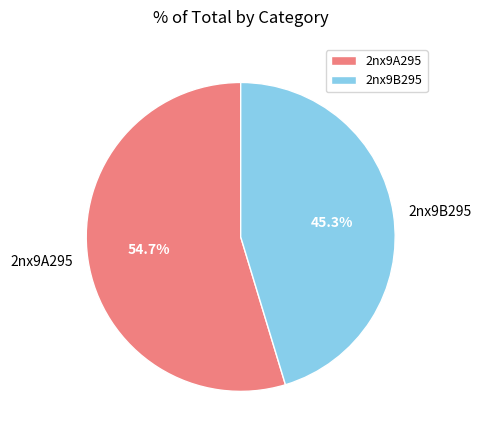

What portion of the pie excludes 2nx9B295?

54.7%